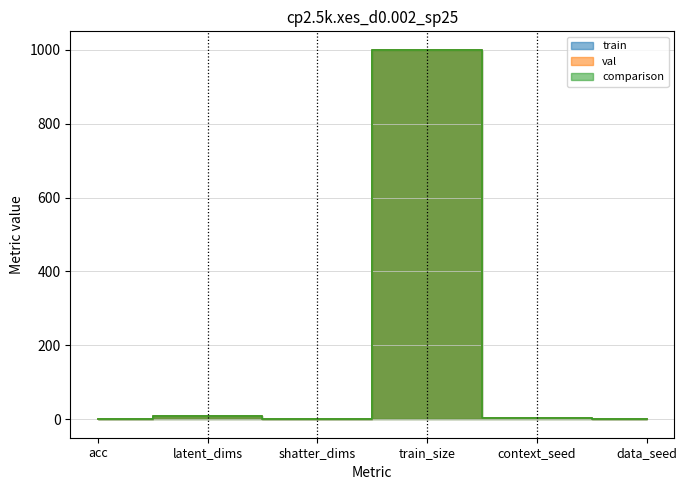

How many lines are shown in the chart?

3